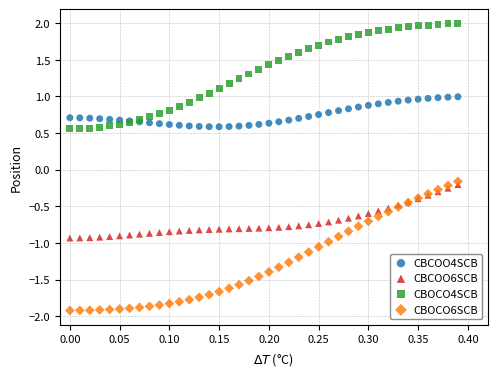

Which series has the widest spread of Y values?

CBOCO6SCB